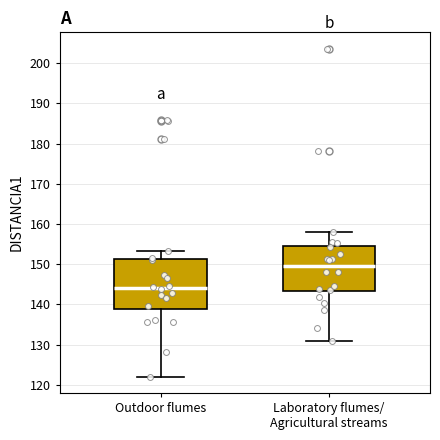

Reading left to right, transcribe this box plot: for each box, give where its median line is, the range the box spans, and where its two whiskers end, as read against the y-axis. The values are not printed on the chart, so give them approximately, as read against the axis.

Outdoor flumes: median 144, box 139 to 151, whiskers 122 to 153
Laboratory flumes/ Agricultural streams: median 150, box 143 to 154, whiskers 131 to 158